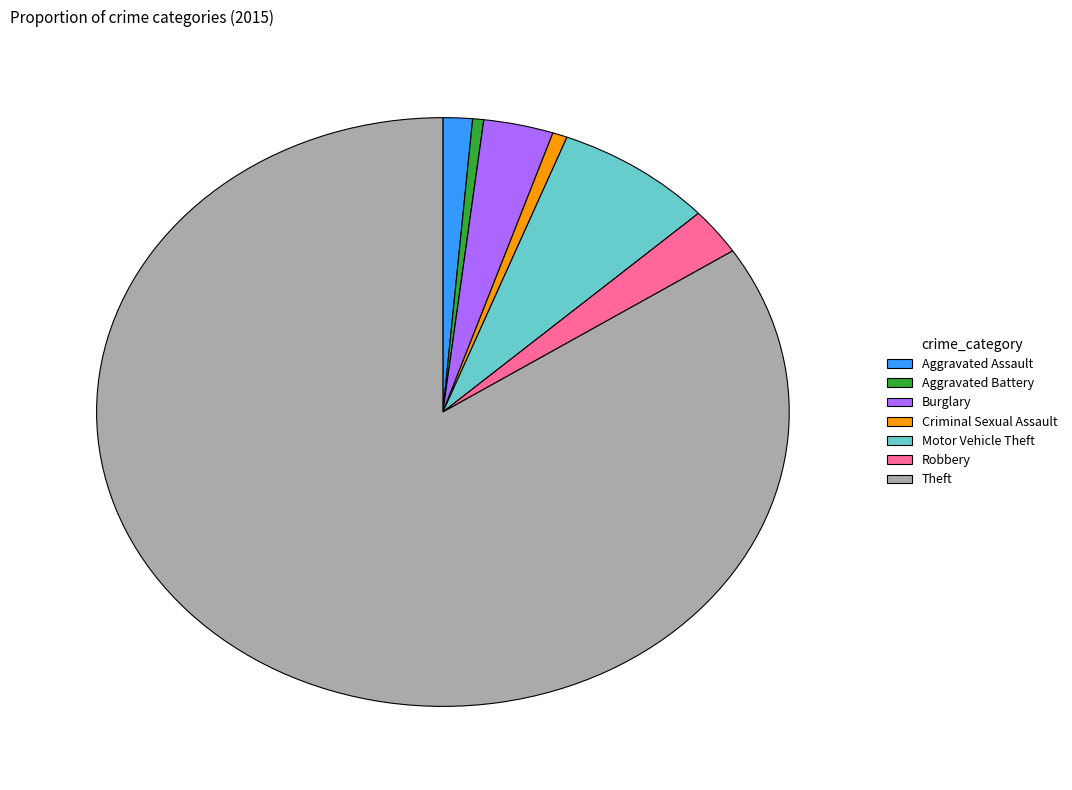

Is it true that Aggravated Assault is 1% of the pie?

True